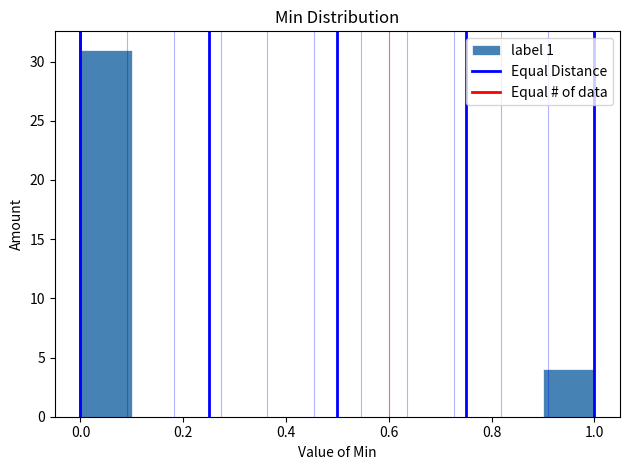

Reading left to right, transcribe this chart: for each bar, give the range it covers on the x-axis and its height. The values are not printed on the chart, so give them approximately, as read against the axis.

0.0 to 0.1: 31
0.1 to 0.2: 0
0.2 to 0.3: 0
0.3 to 0.4: 0
0.4 to 0.5: 0
0.5 to 0.6: 0
0.6 to 0.7: 0
0.7 to 0.8: 0
0.8 to 0.9: 0
0.9 to 1.0: 4